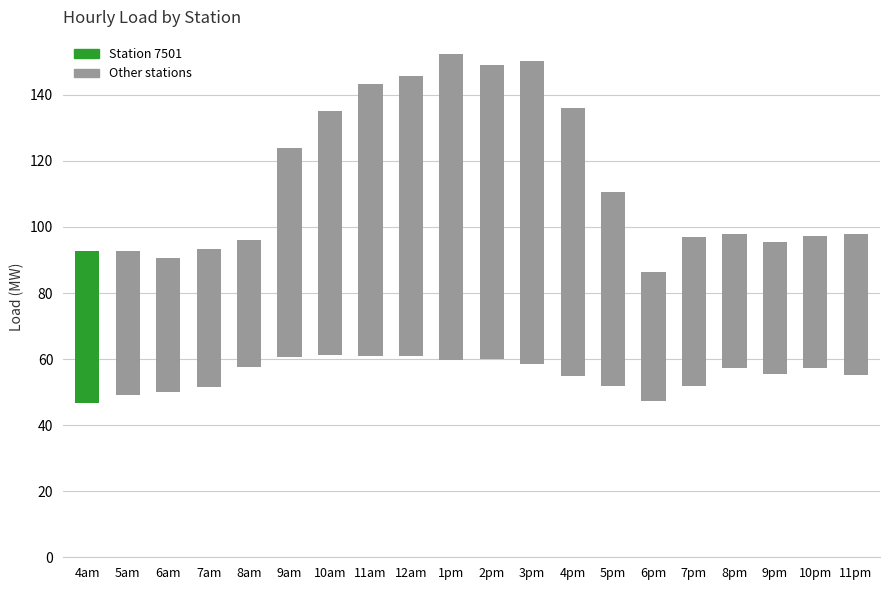

Reading right to left, what are all the values shown in this chart?

42.6	40.0	39.8	40.6	45.3	39.2	59.0	81.3	92.0	89.2	92.4	84.8	82.5	73.9	63.3	38.6	41.8	40.6	43.6	46.1